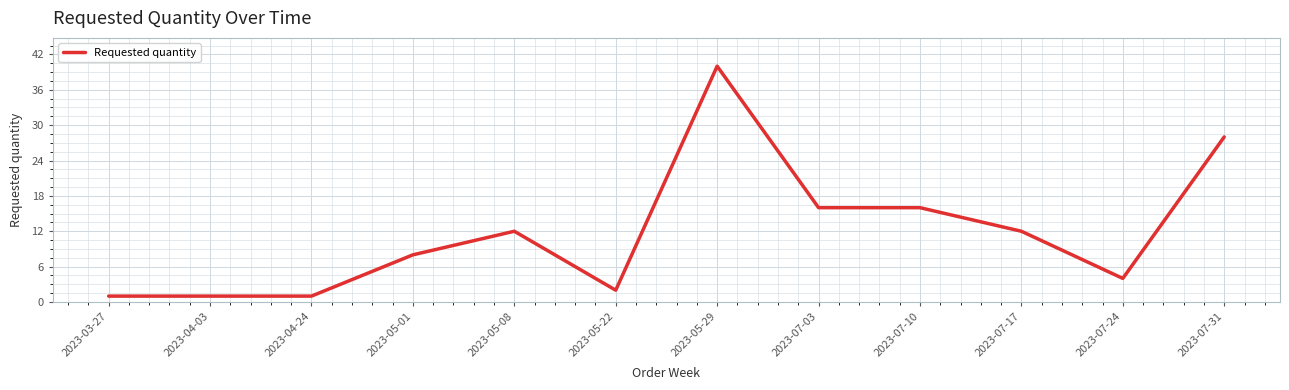

Is this an area chart (filled region under the line)?

No